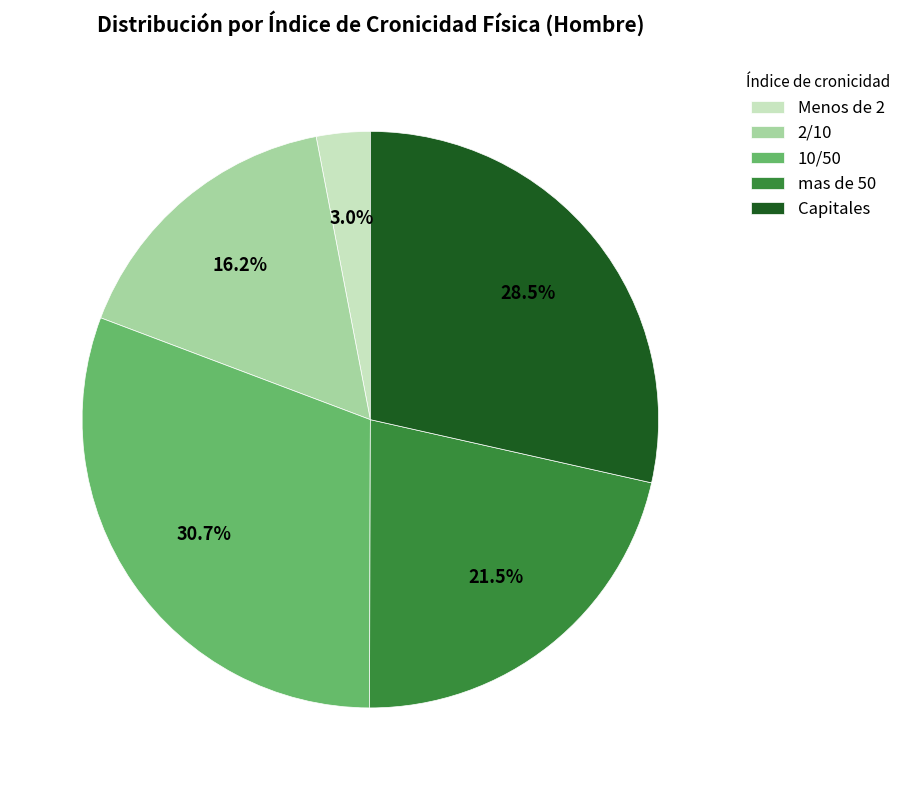

Approximately how many times larger is the value at 2/10 compared to Menos de 2?

5.4